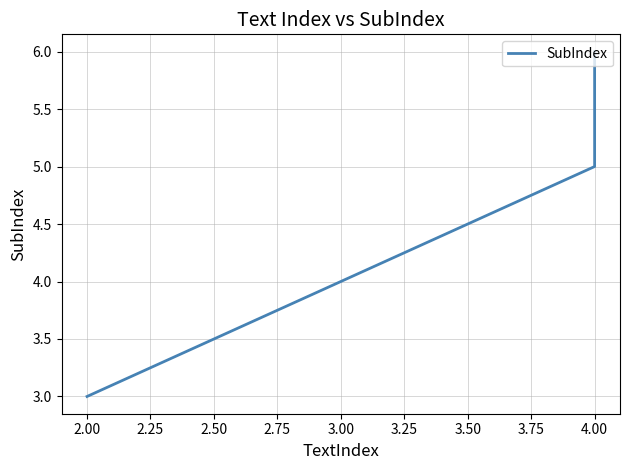

How many data points does each series have?

3